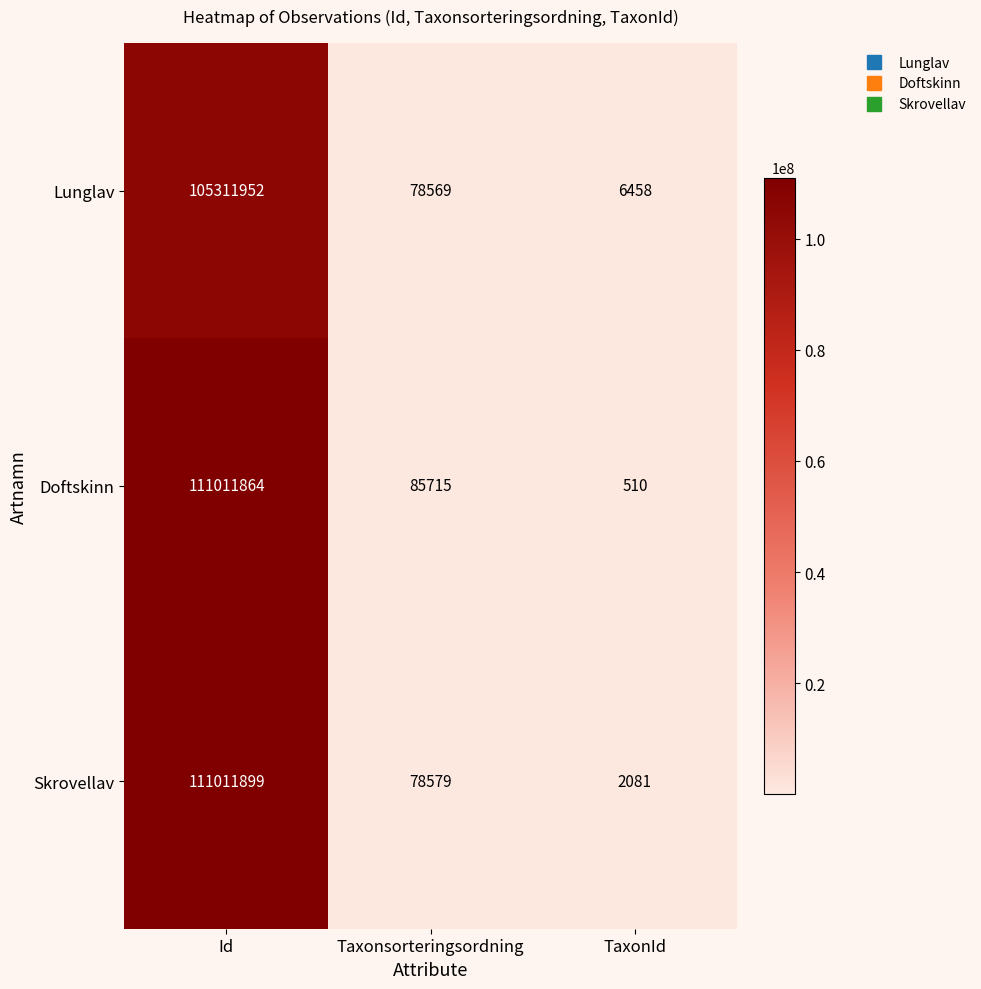

Read the Doftskinn value at TaxonId.

510